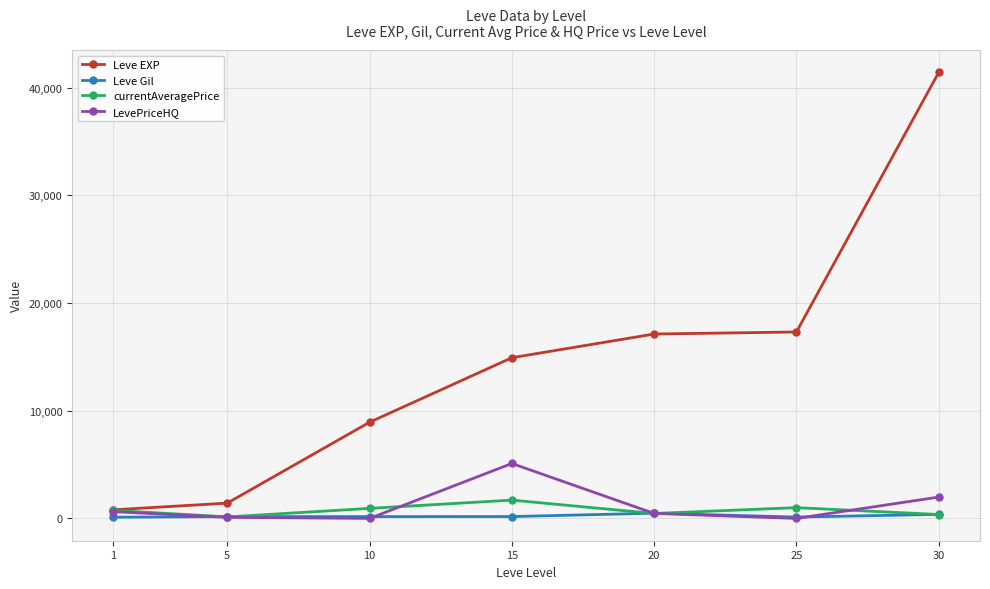

How many lines are shown in the chart?

4